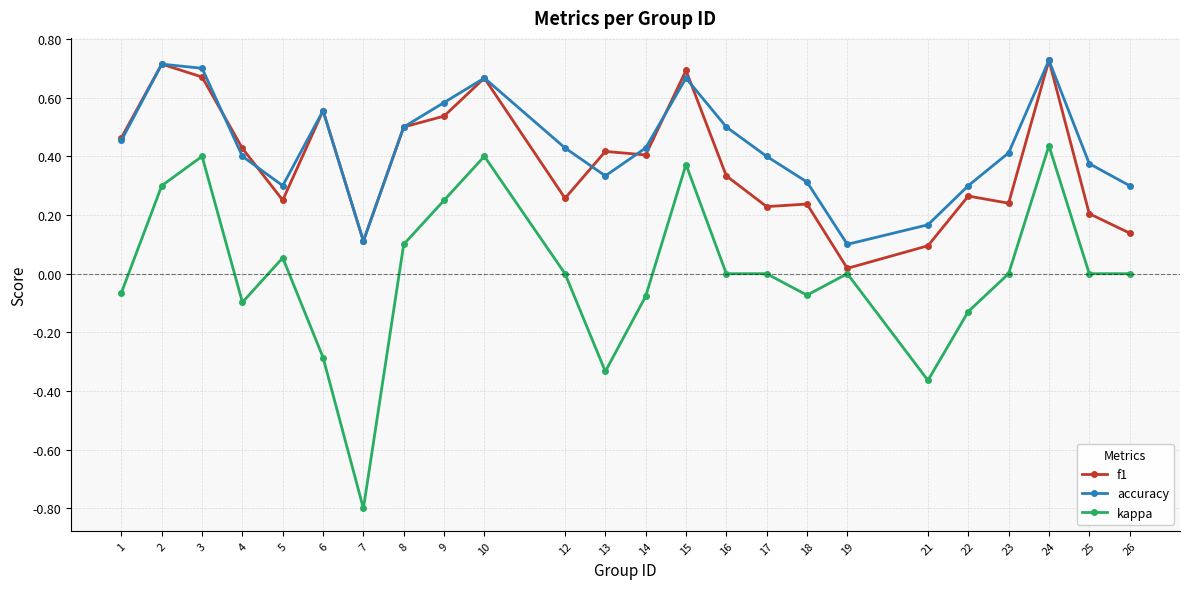

What is the minimum value shown in the chart?

-0.8